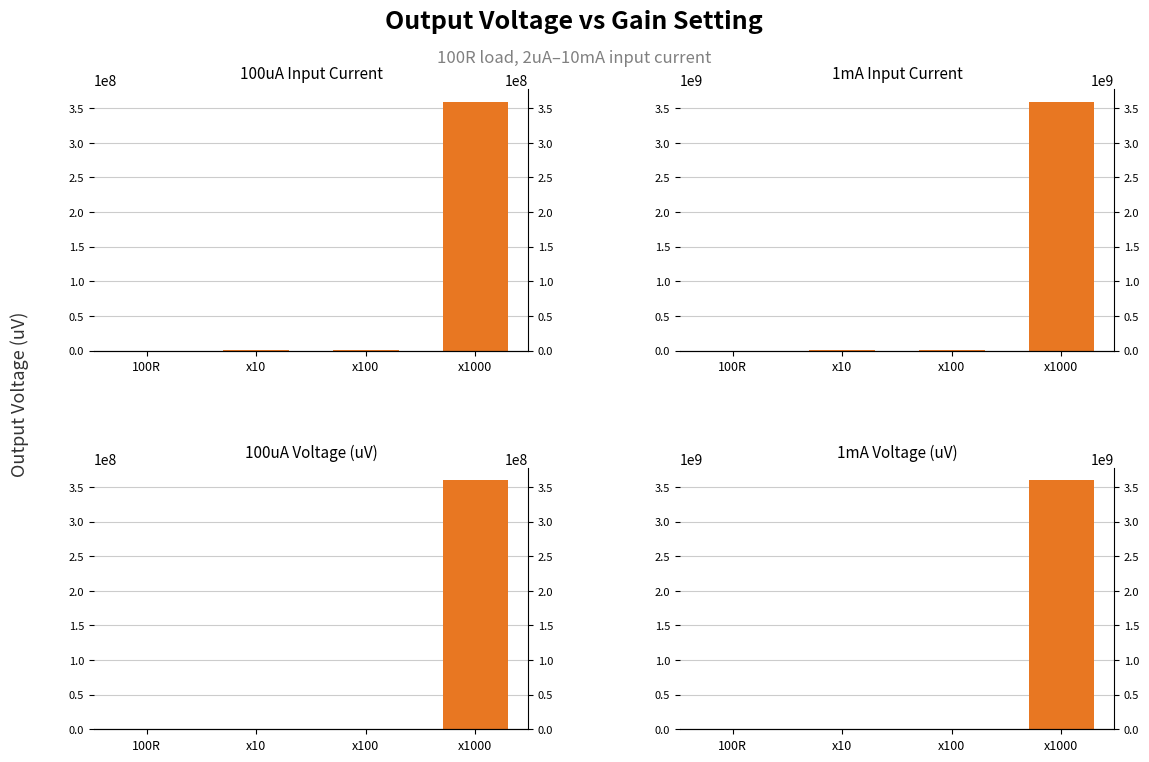

Which has a higher value, x10 or x1000?

x1000